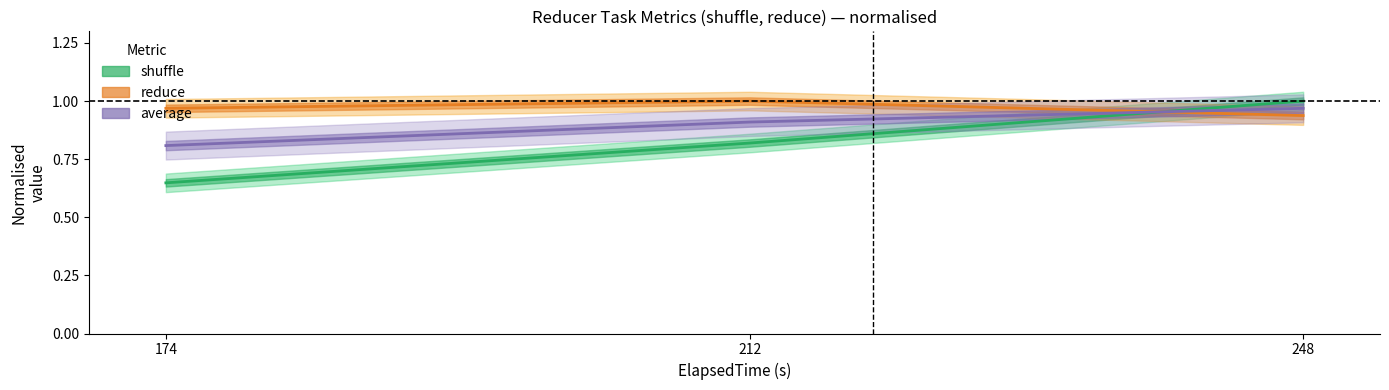

The value of reduce (normalised) at 174 is 1.4. True or false?

False